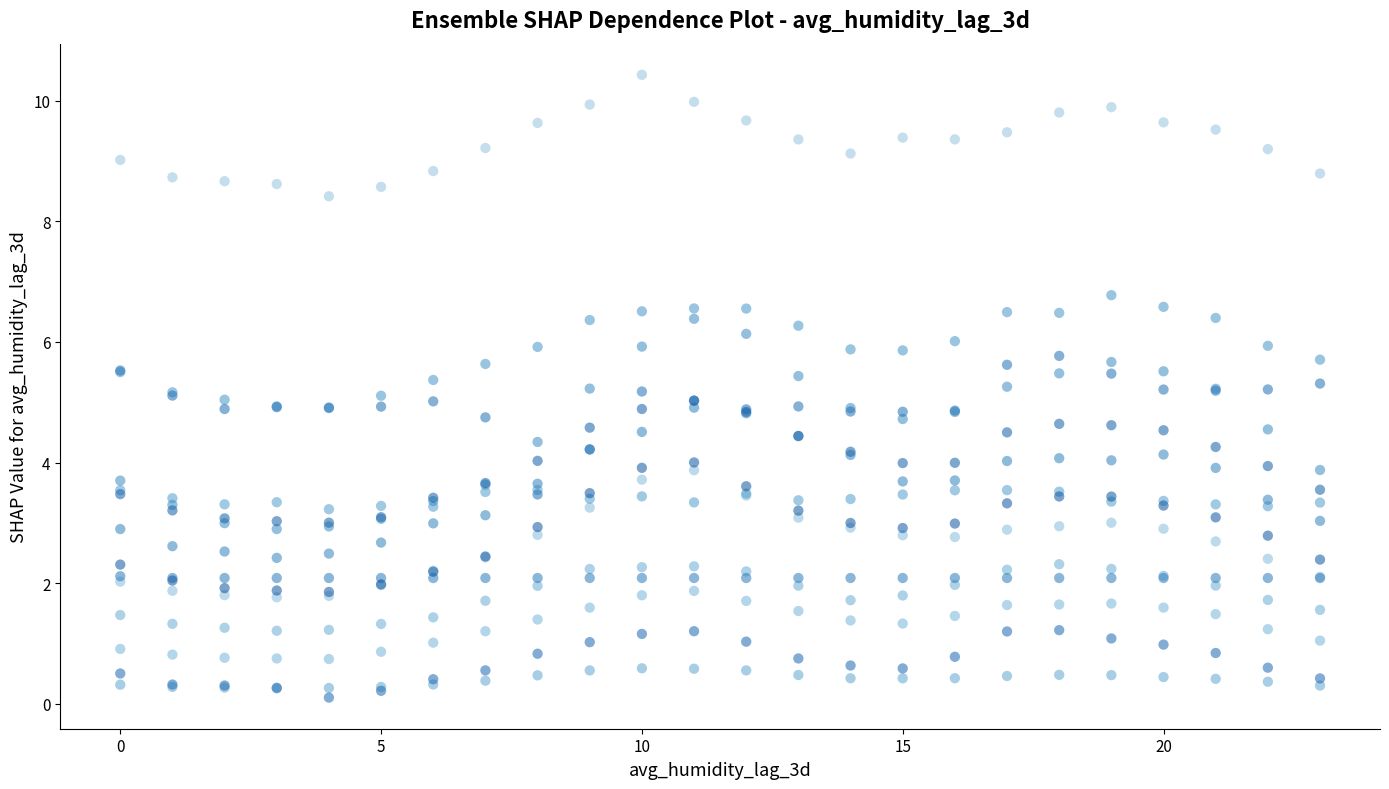

What is the range of X values (max minus min)?

23.0